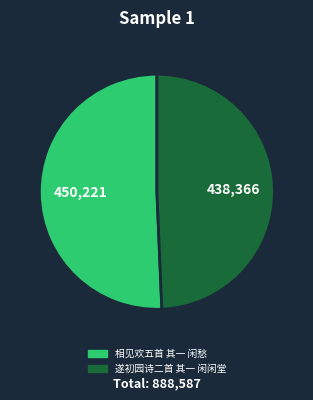

What is the ratio of the value at 遂初园诗二首 其一 闲闲堂 to the value at 相见欢五首 其一 闲愁?

1.0